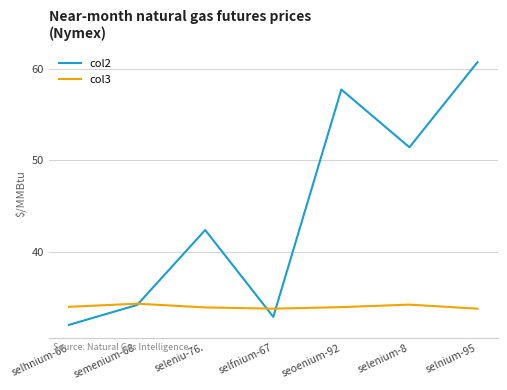

Rank the series by their maximum value, from highest to lowest.

col2, col3